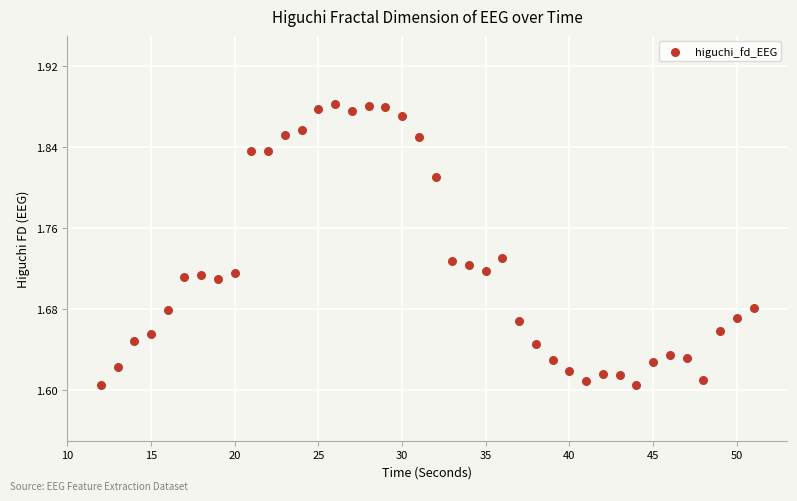

What is the range of X values (max minus min)?

39.0